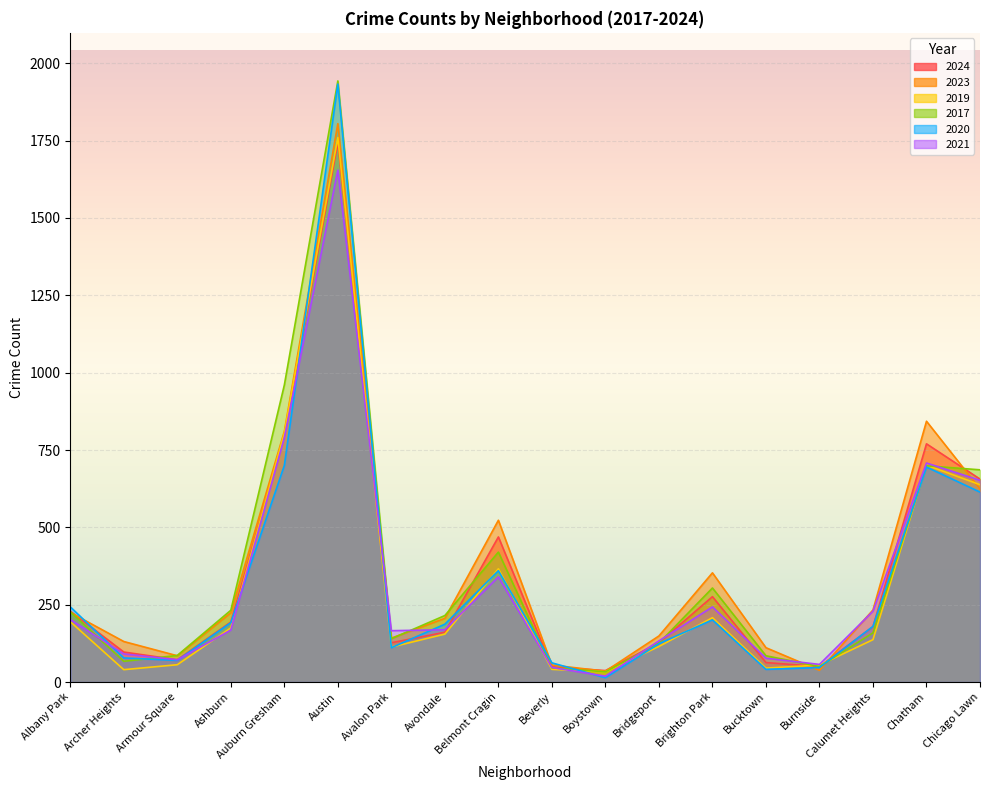

Where is 2017 nearest to the value 988?

Auburn Gresham